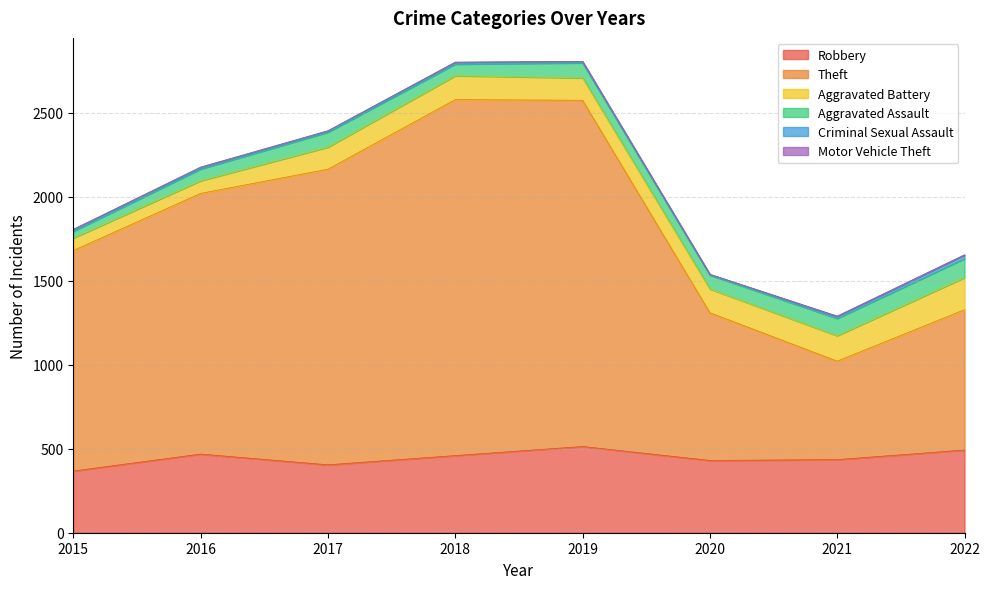

True or false: Robbery has a value of 459 at 2018.

True